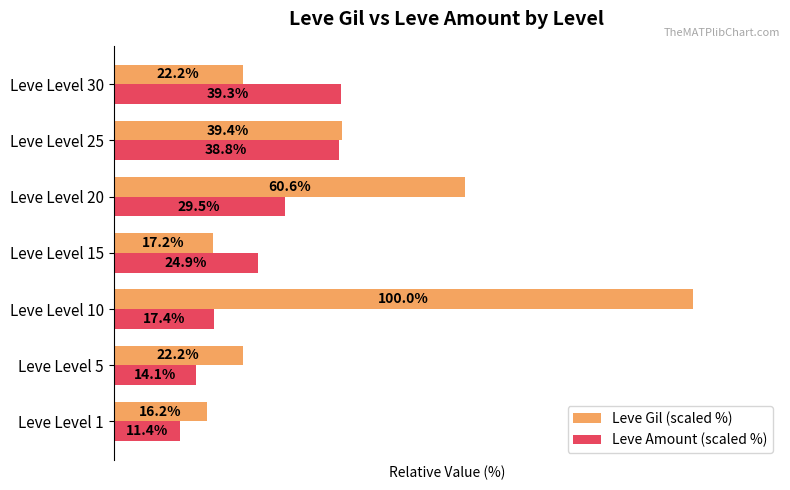

At which category is the sum across all series the highest?

Leve Level 10